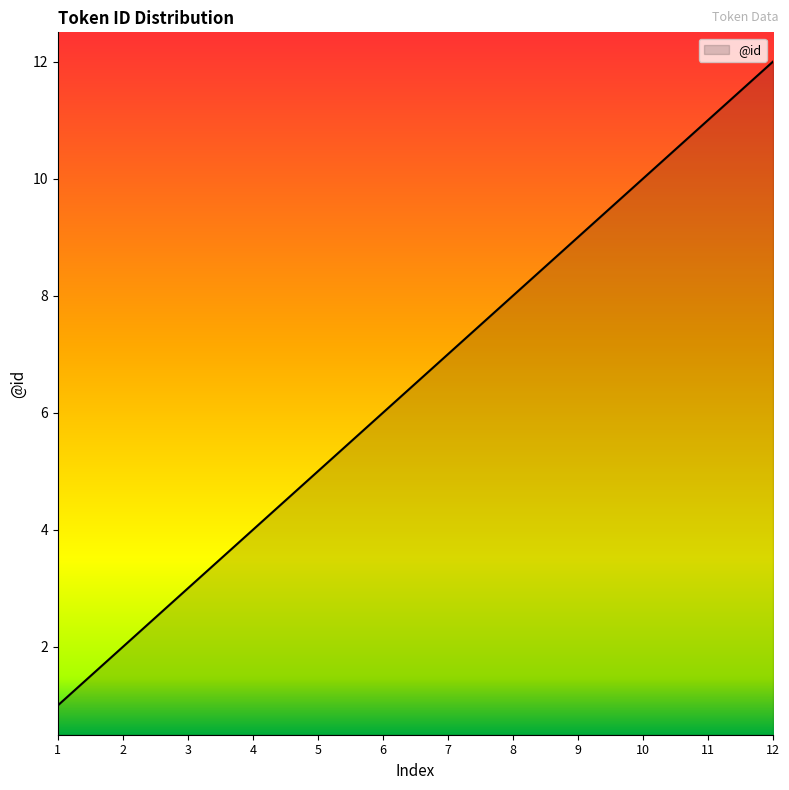

What is the greatest value displayed?

12